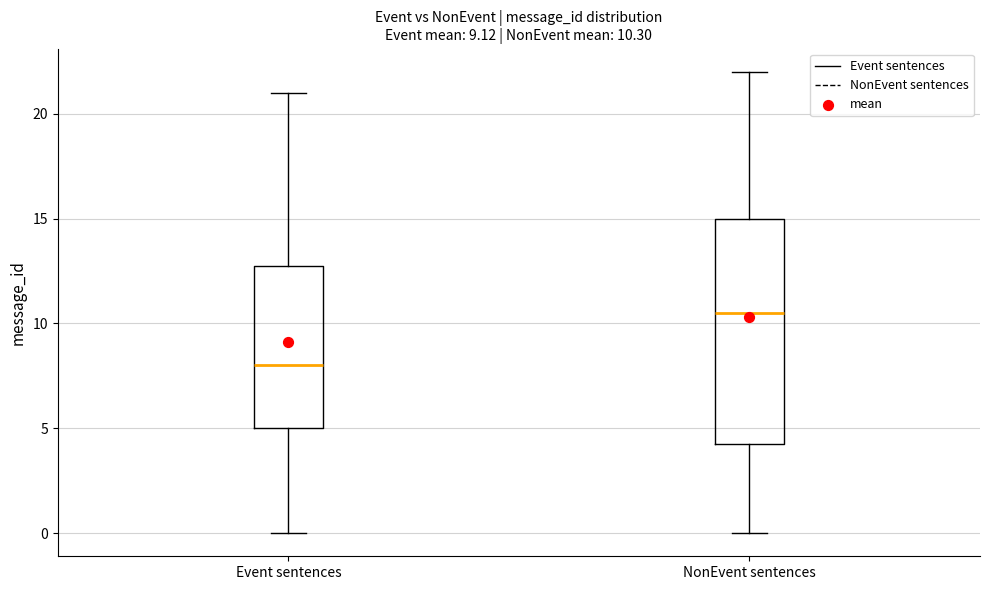

Comparing the boxes themselves (not the whiskers), which one is the tallest?

NonEvent sentences